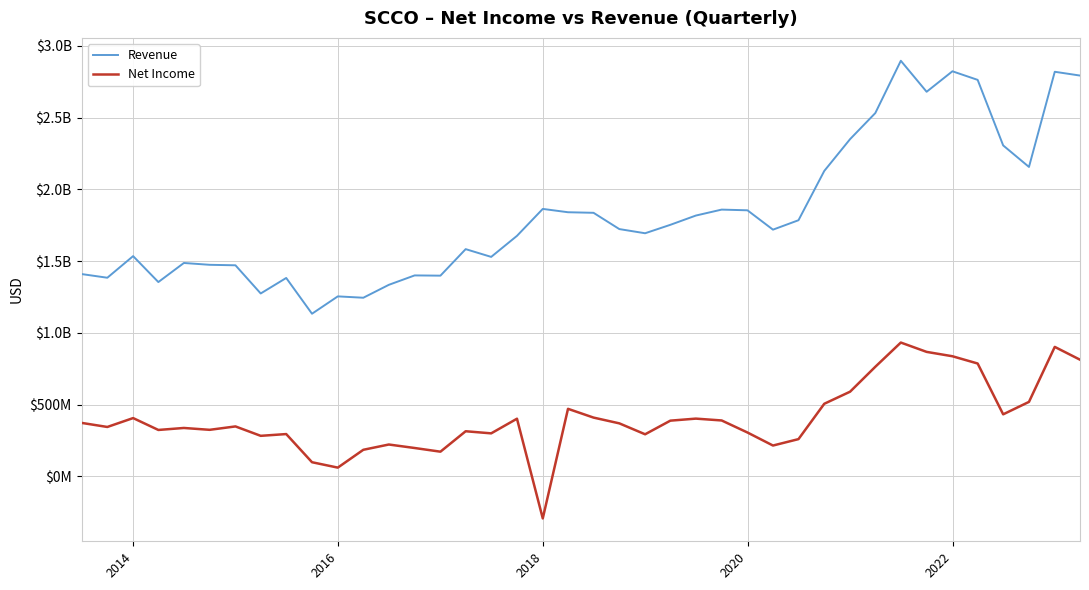

Is this an area chart (filled region under the line)?

No